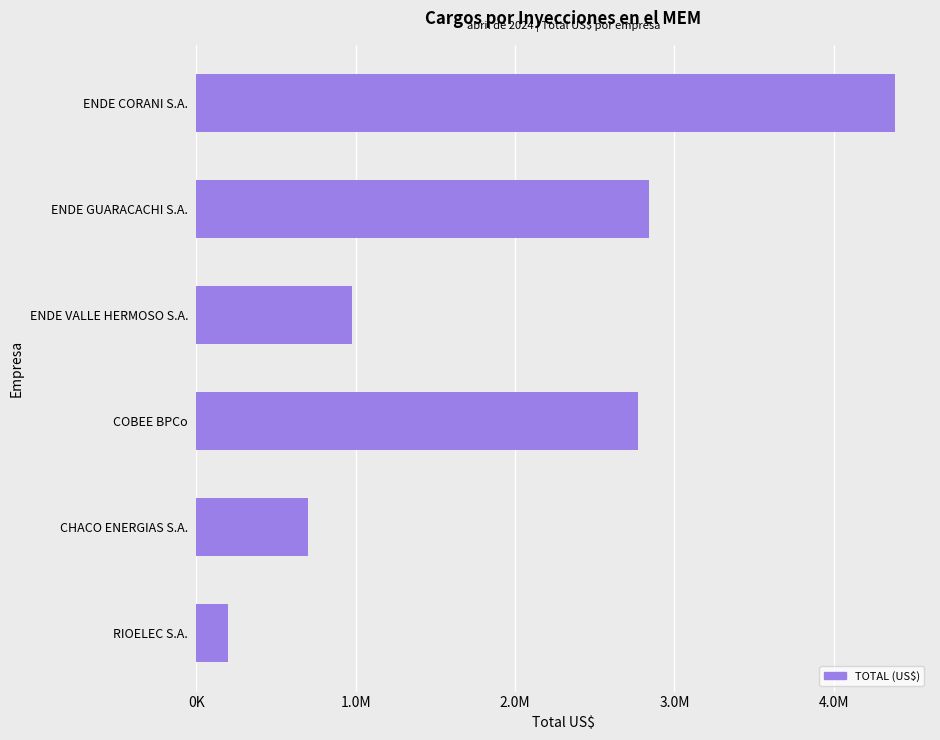

What is the difference between the second highest and minimum values?

2643082.4